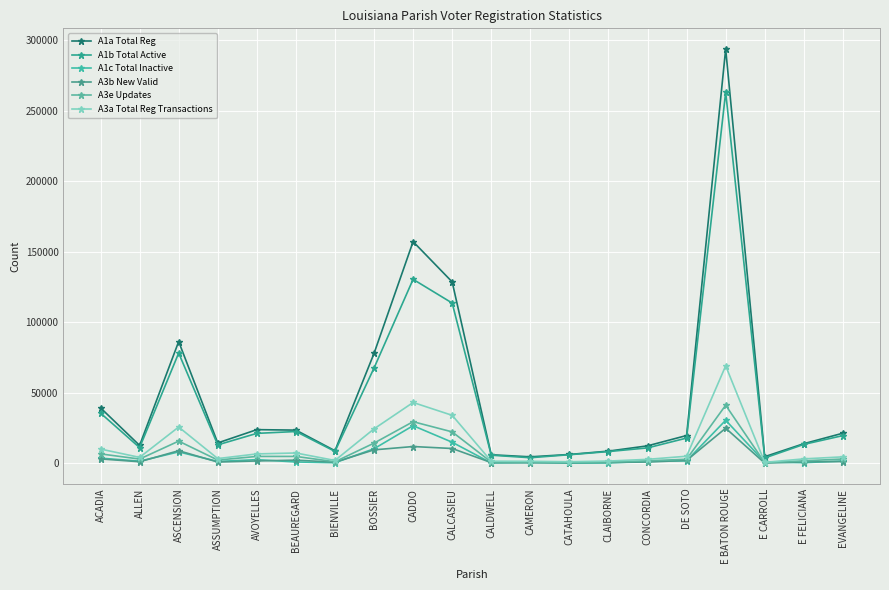

Where is the first local minimum for A3b New Valid?

ALLEN